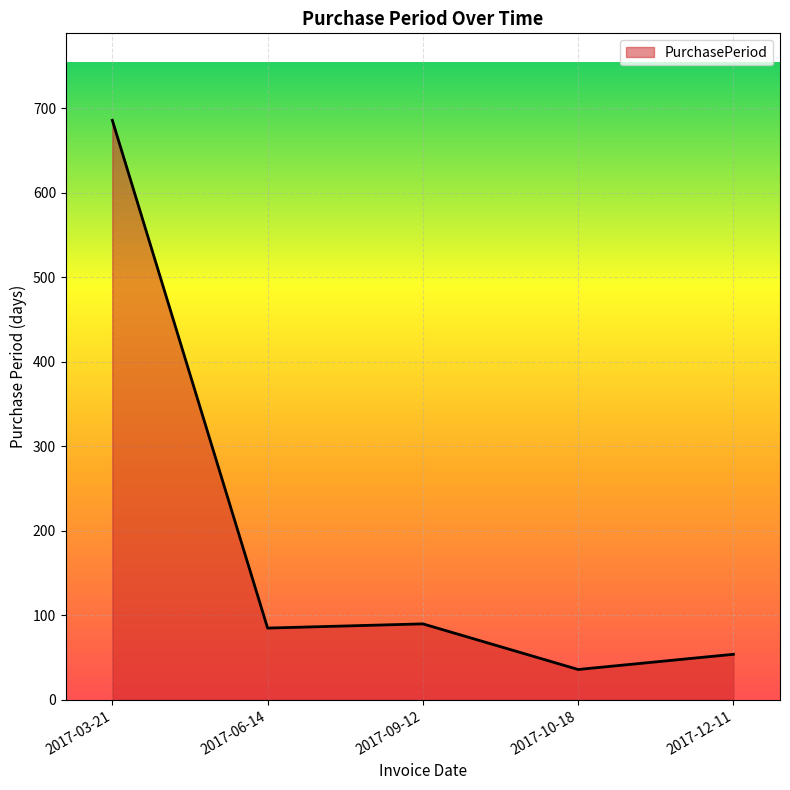

Approximately how many times larger is the value at 2017-03-21 compared to 2017-09-12?

7.6